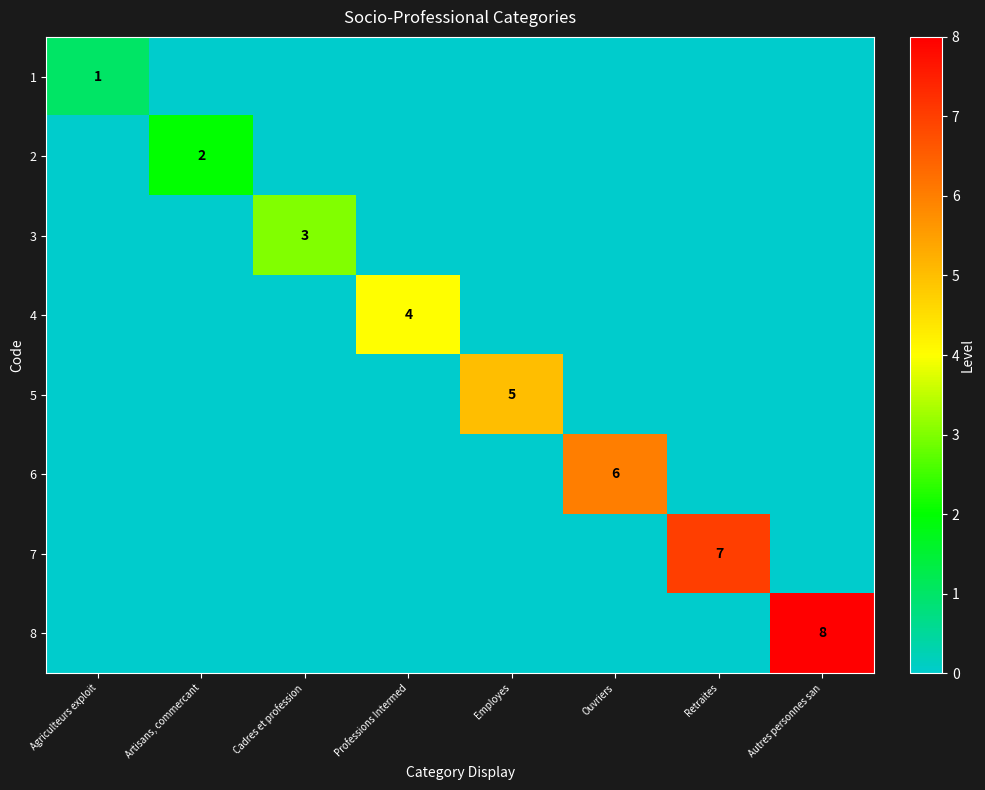

What is the total value across all series at Cadres et profession?

3